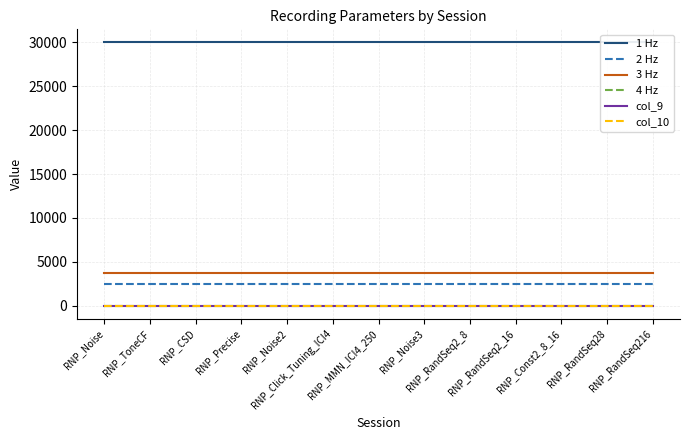

What is the label of the 5th point from the right?

RNP_RandSeq2_8